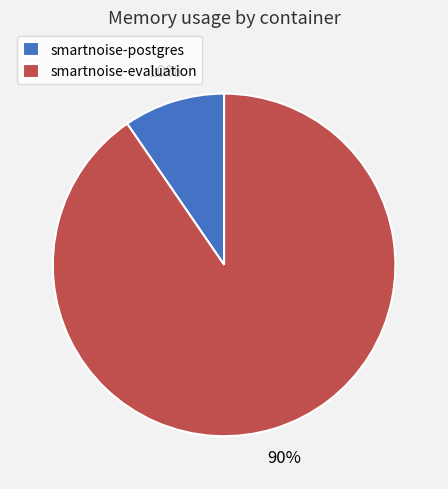

Do smartnoise-evaluation and smartnoise-postgres together represent more than half of the pie?

Yes